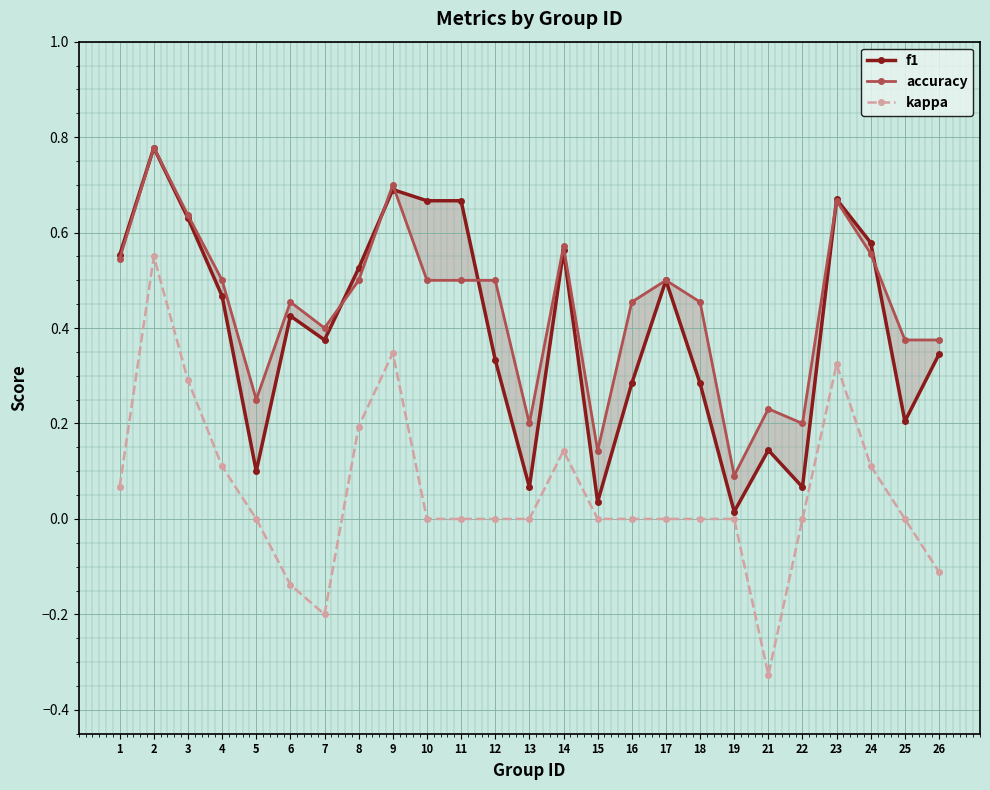

Count the number of categories in the chart.

25